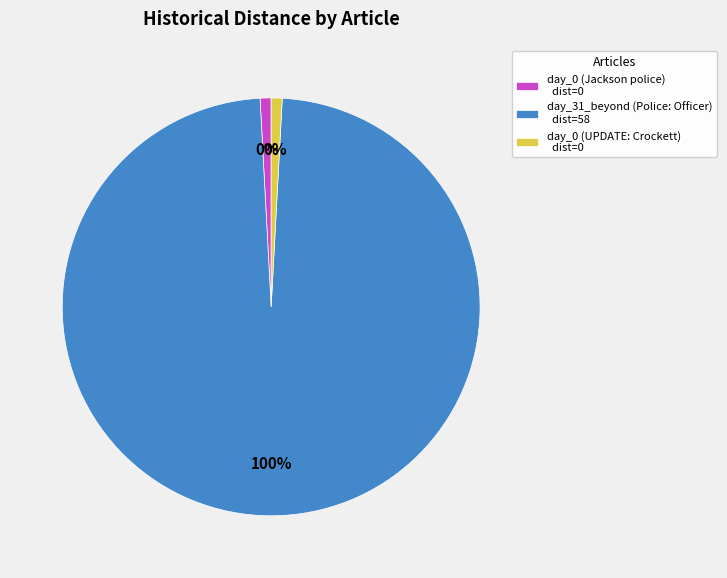

To the nearest percent, what portion does day_31_beyond (Police: Officer) represent?

100%